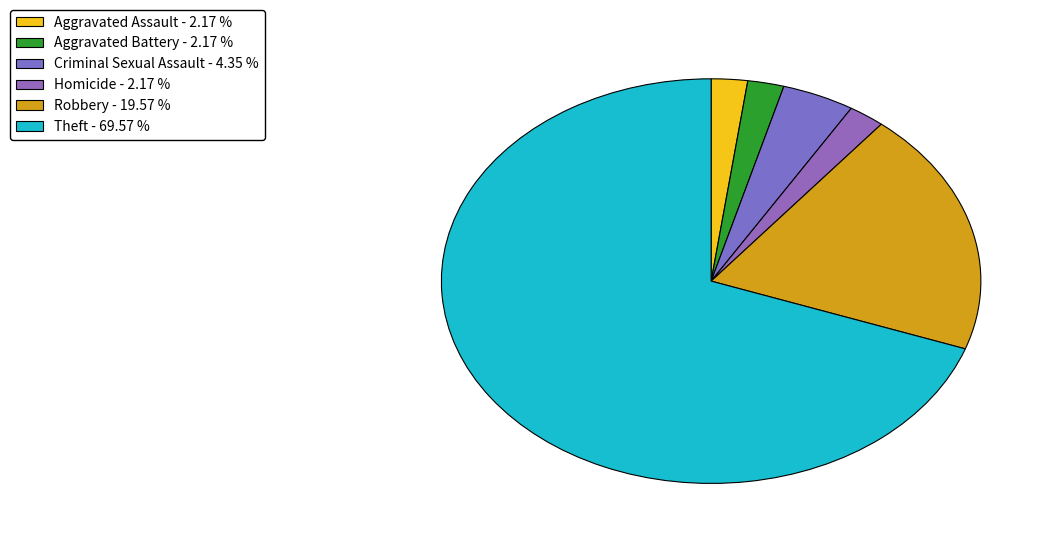

Is there any slice that represents more than half of the pie?

Yes